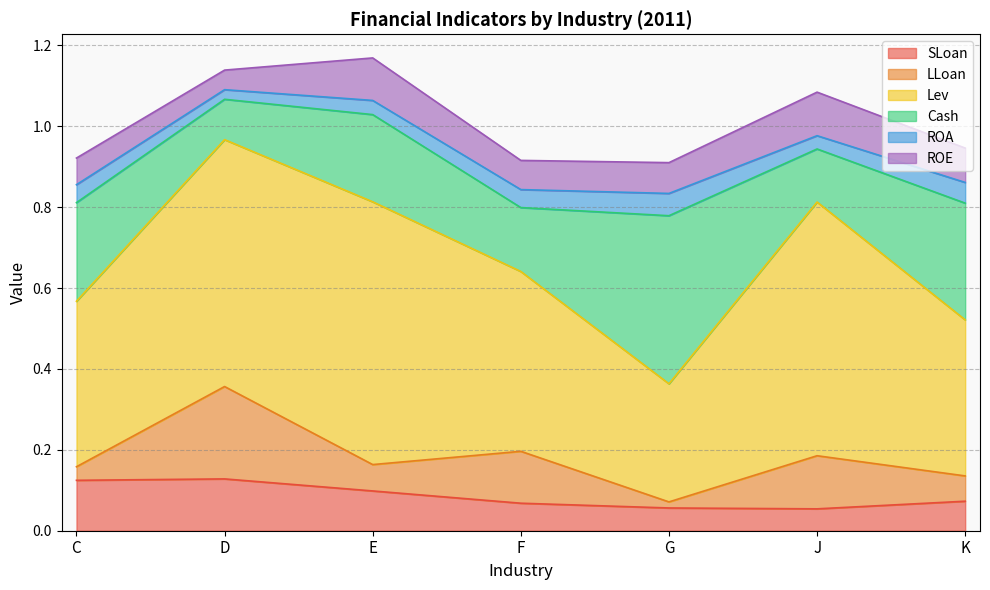

How many intersections are there between SLoan and ROE?

1